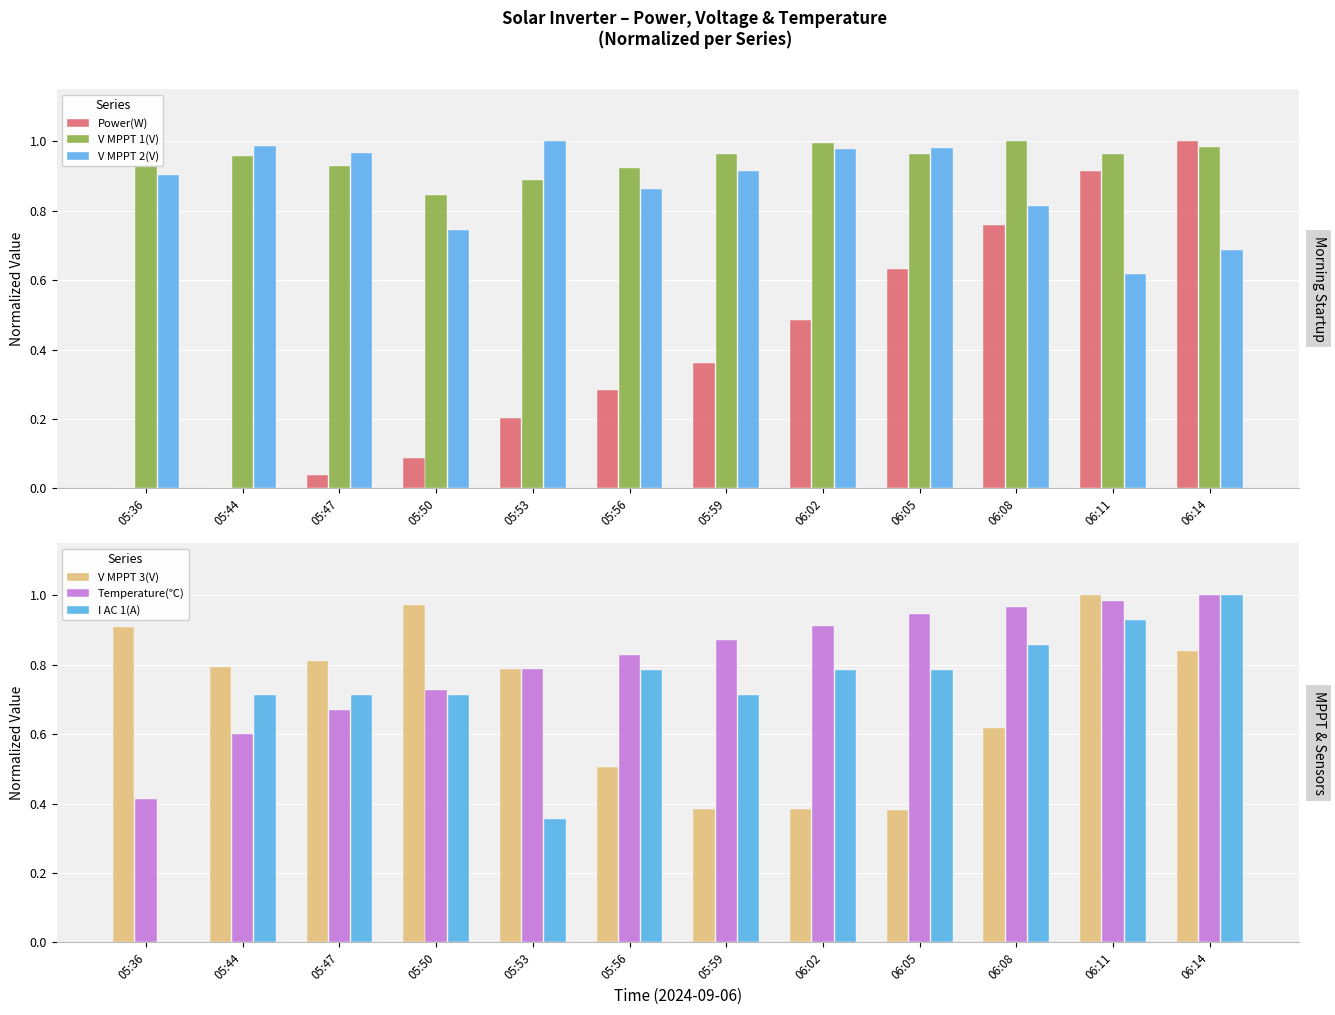

What is the difference between the highest and lowest values at 05:59?

0.6